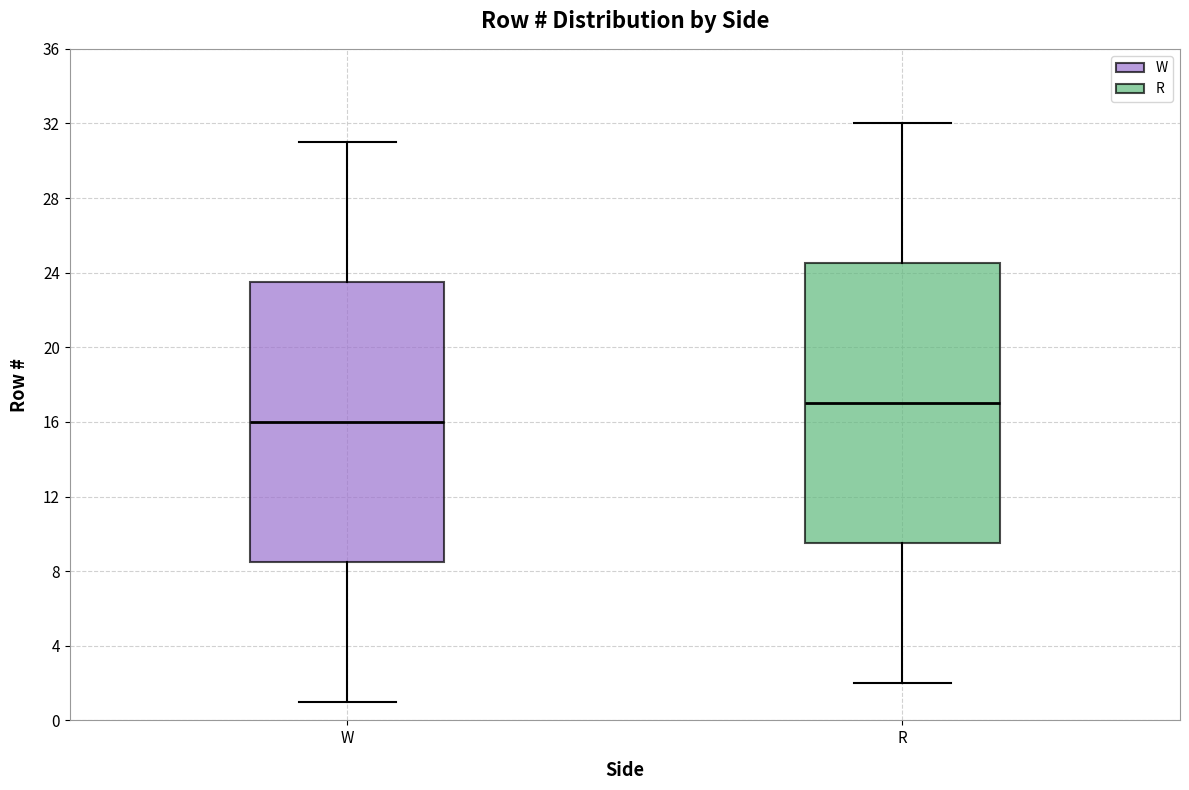

Reading left to right, read every box against the y-axis: the position of its median line, the range the box covers, and the ends of its whiskers. The values are not printed on the chart, so give them approximately, as read against the axis.

W: median 16.0, box 8.5 to 23.5, whiskers 1.0 to 31.0
R: median 17.0, box 9.5 to 24.5, whiskers 2.0 to 32.0